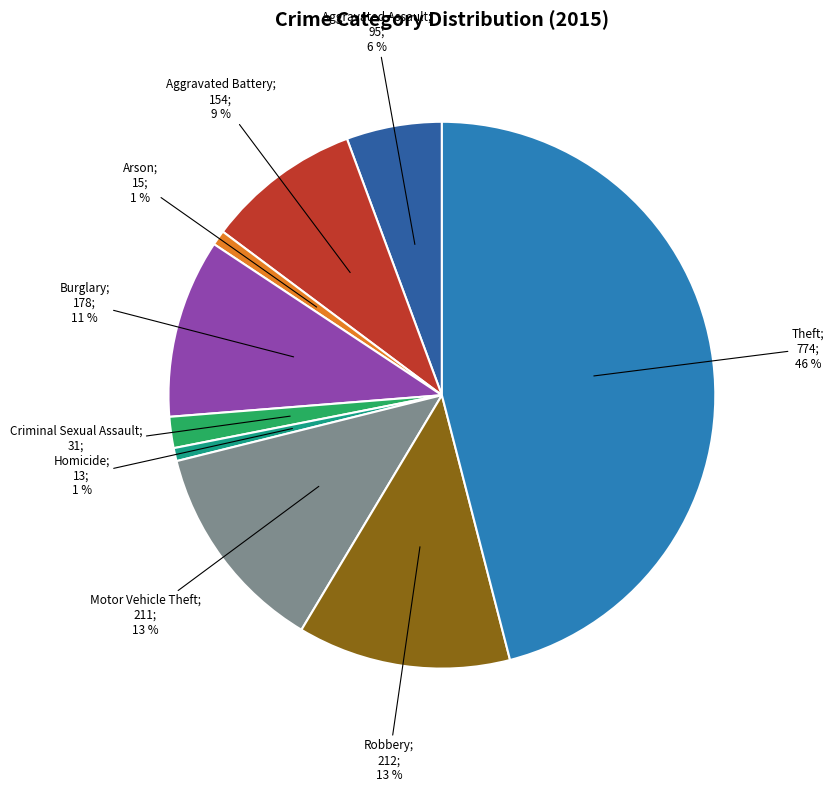

Count the number of slices in the pie.

9